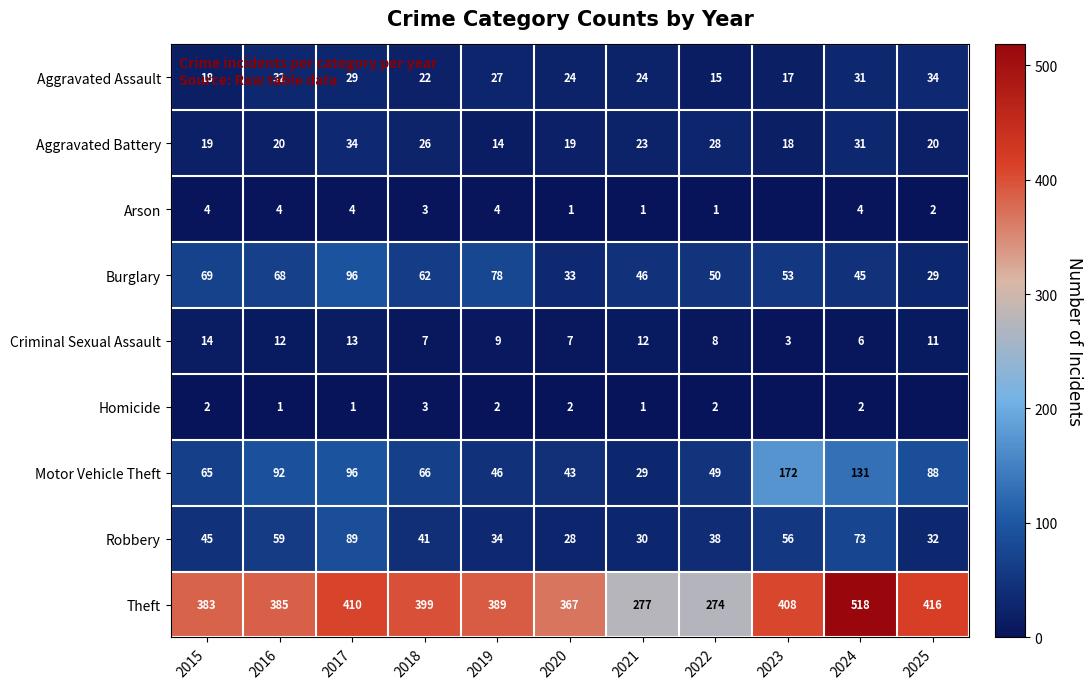

What is the spread (max minus min) of values at 2015?

381